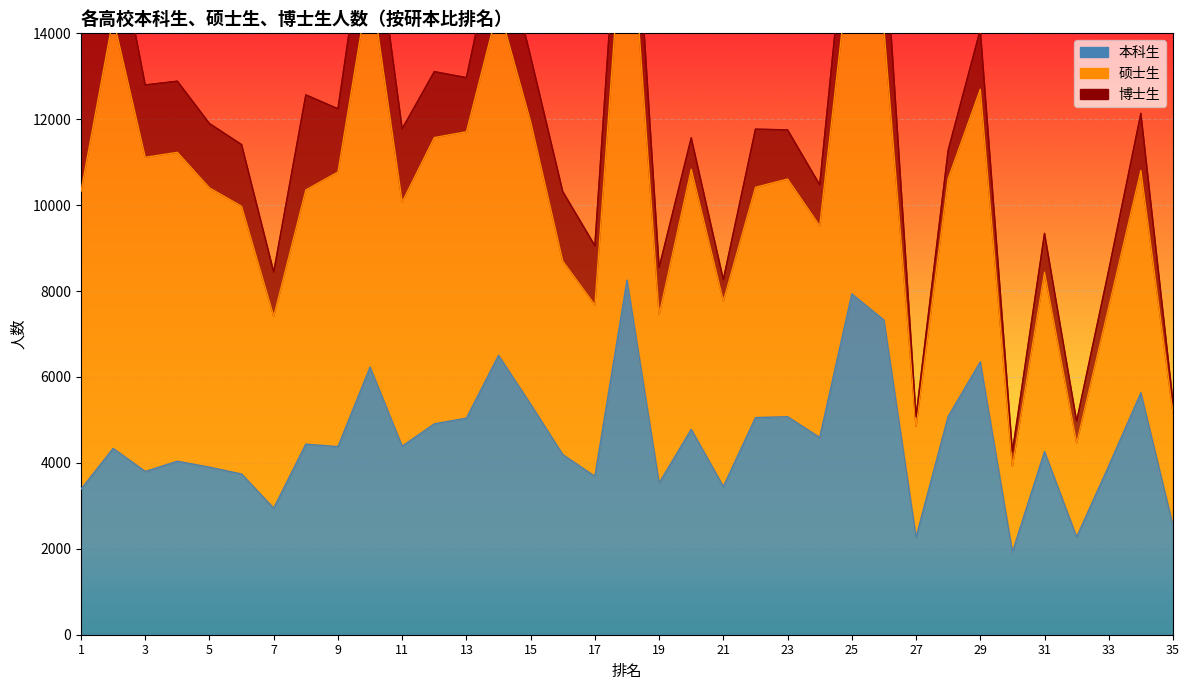

What are all the series names shown in the legend?

本科生, 硕士生, 博士生